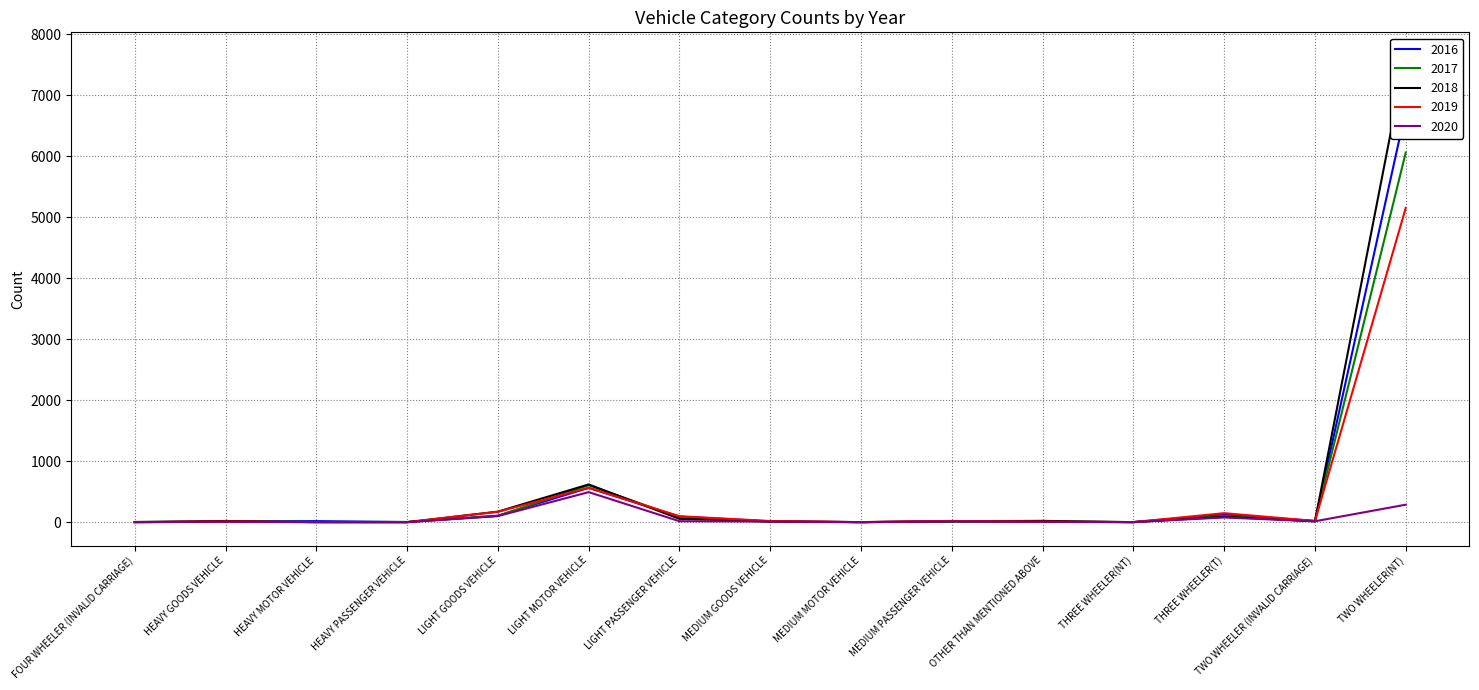

What are all the series names shown in the legend?

2016, 2017, 2018, 2019, 2020